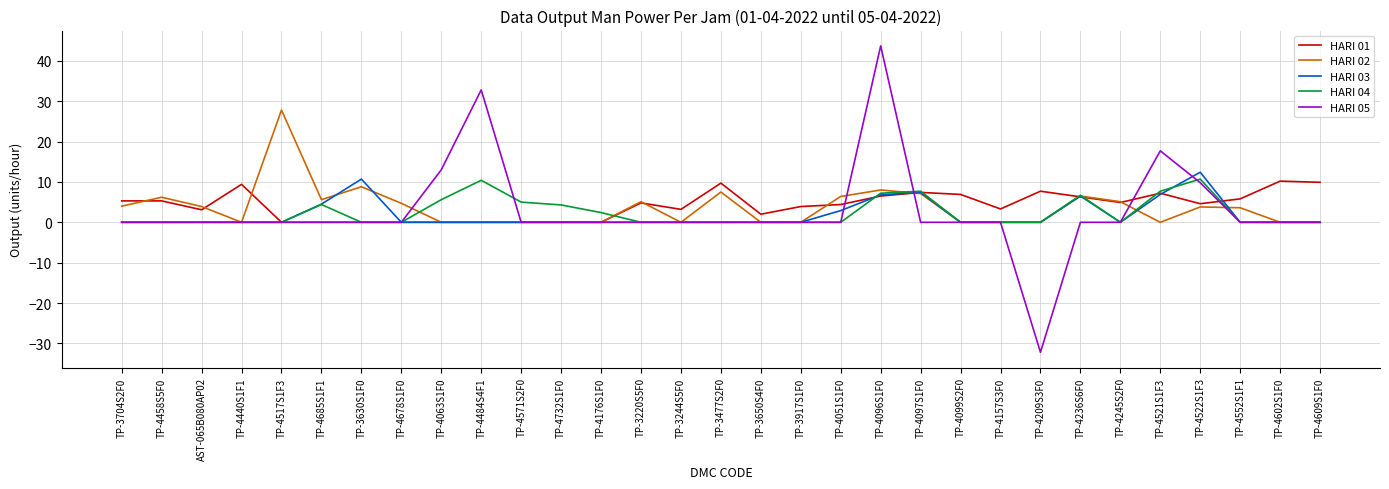

At which category is the sum across all series the highest?

TP-4096S1F0